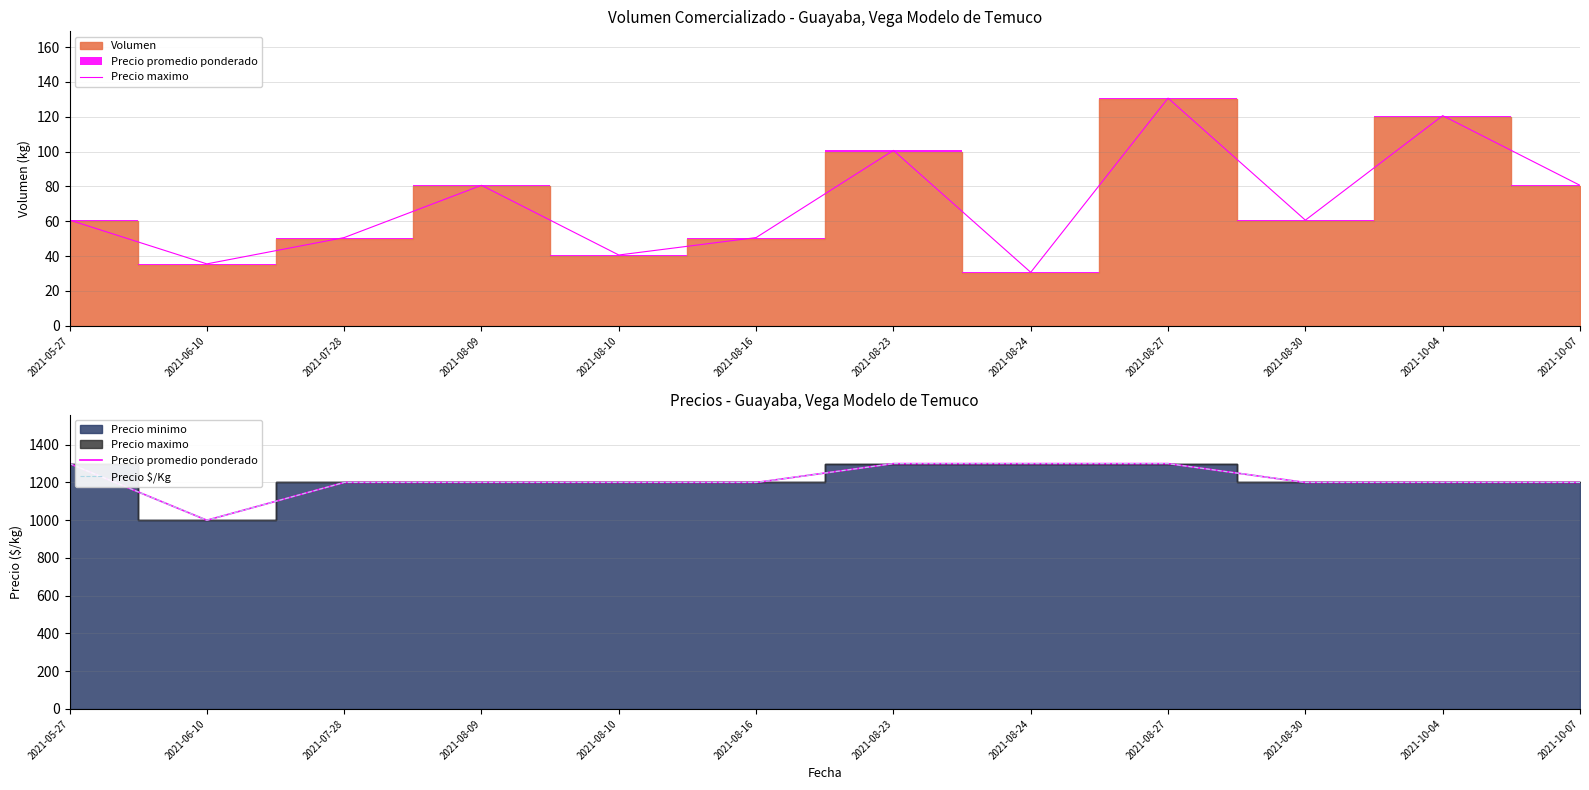

How many interior local valleys does the Precio $/Kg series have?

1